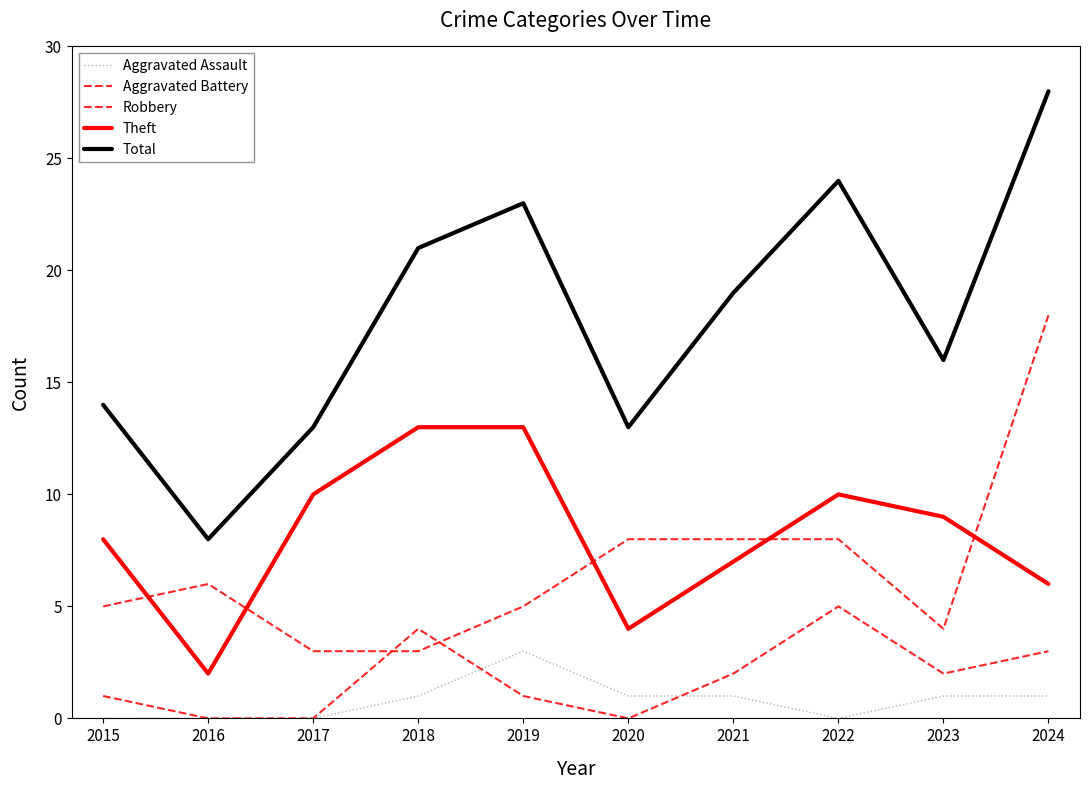

What is the average value of the Total series?

18